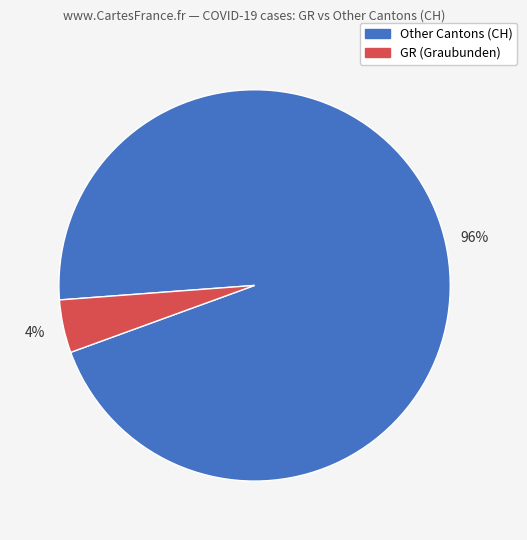

Does any single category account for the majority?

Yes